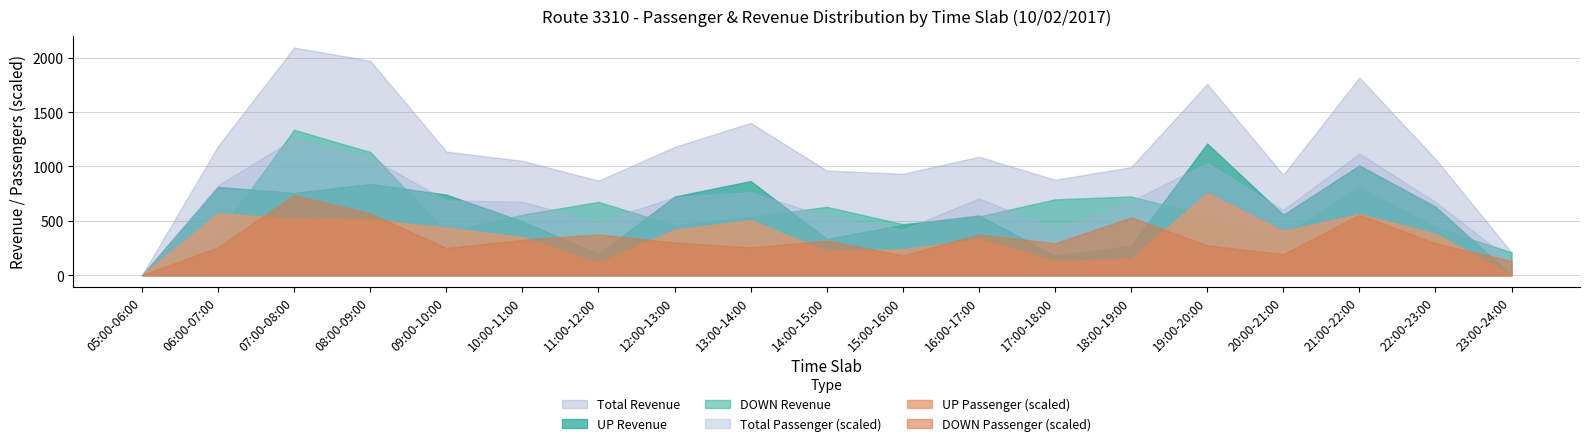

How many interior local valleys does the DOWN Revenue series have?

4